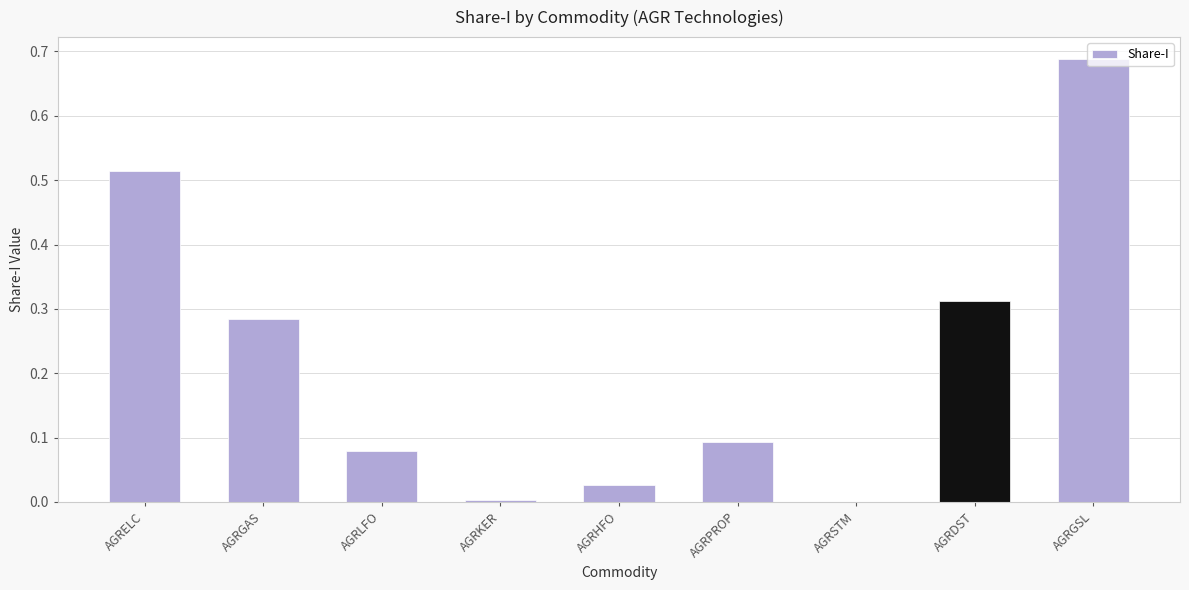

Is it true that the value at AGRELC is 0.8?

False